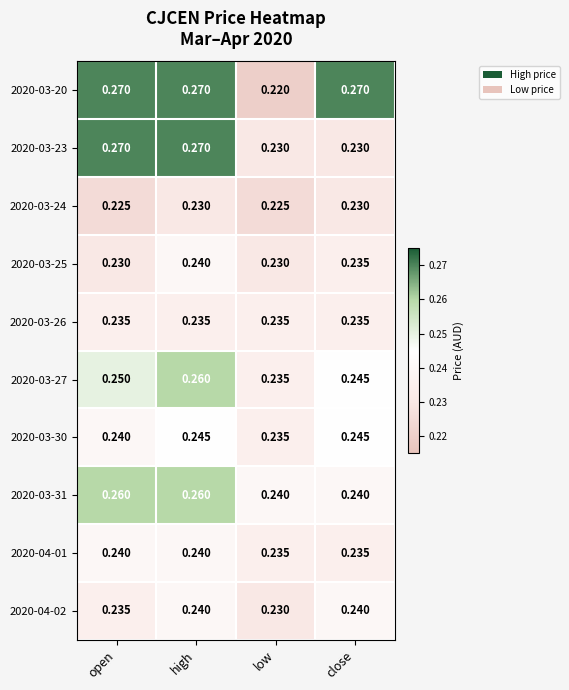

At which category is the sum across all series the highest?

high